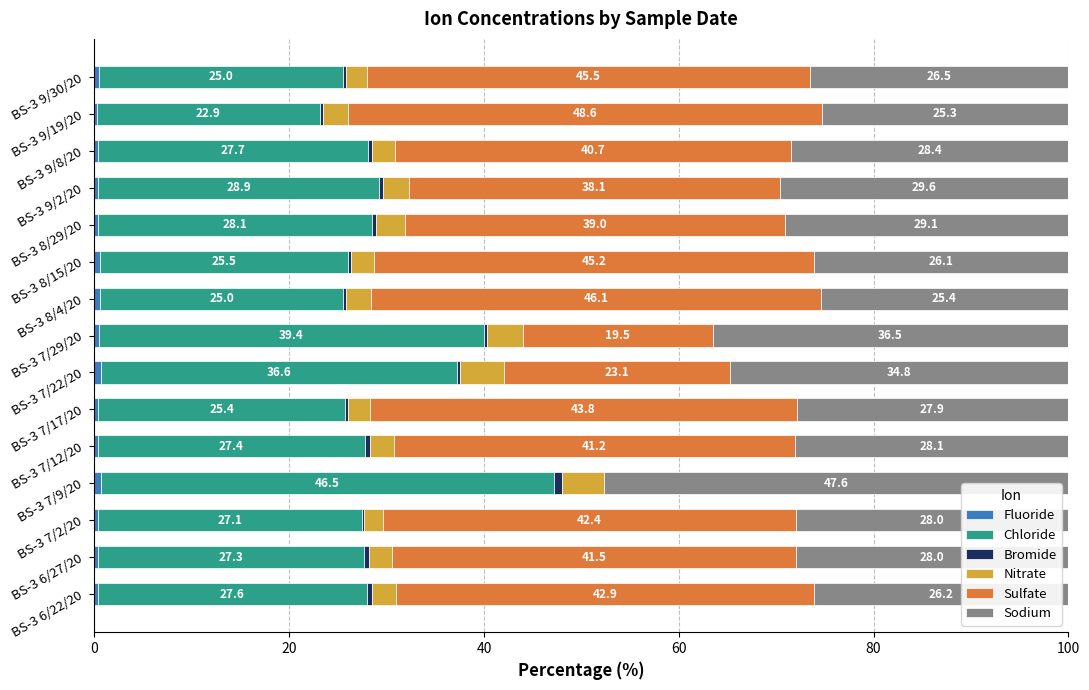

Count the number of data series in this chart.

6